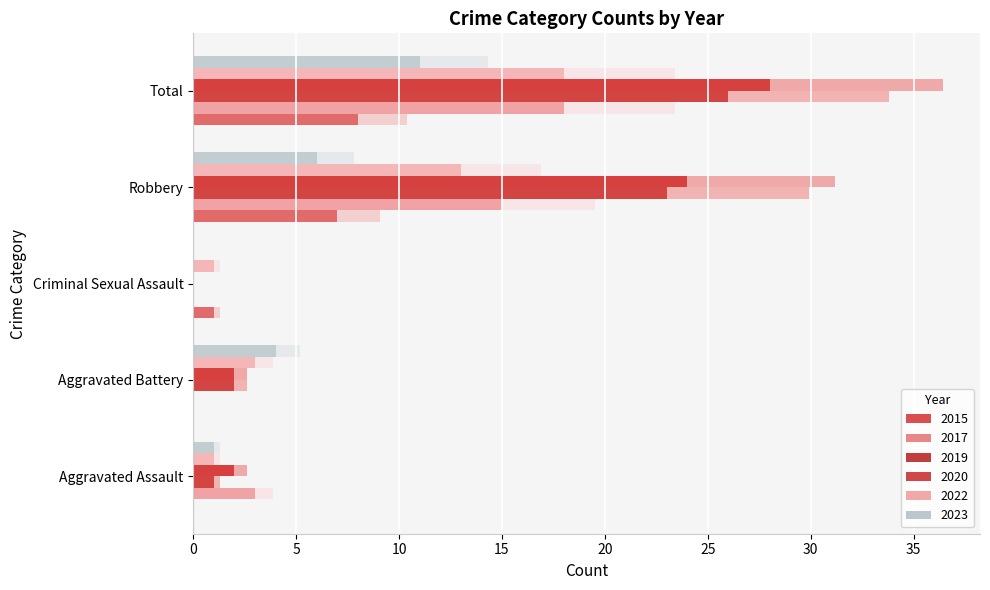

How many groups of bars are there?

5